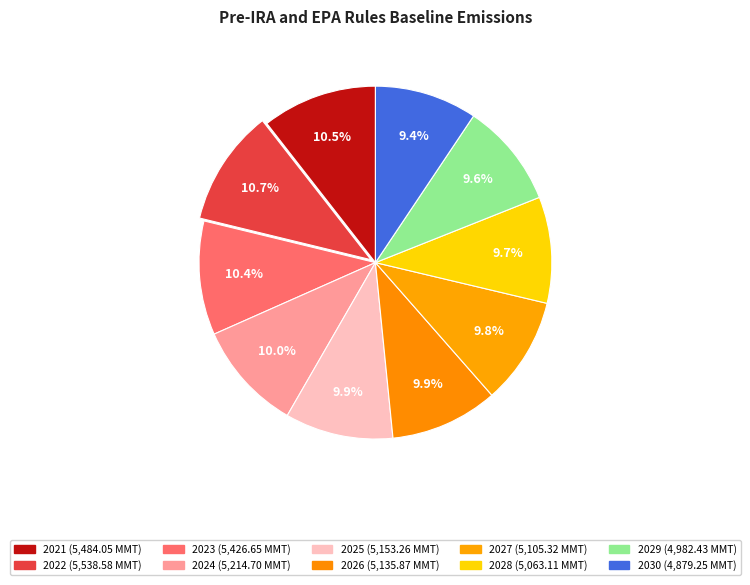

To the nearest percent, what portion does 2026 represent?

10%